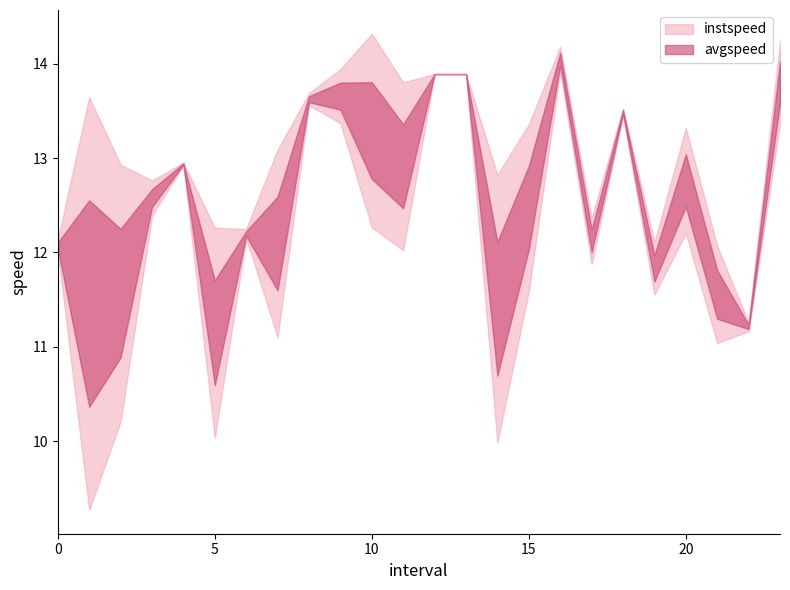

Rank the series by their maximum value, from highest to lowest.

instspeed, avgspeed